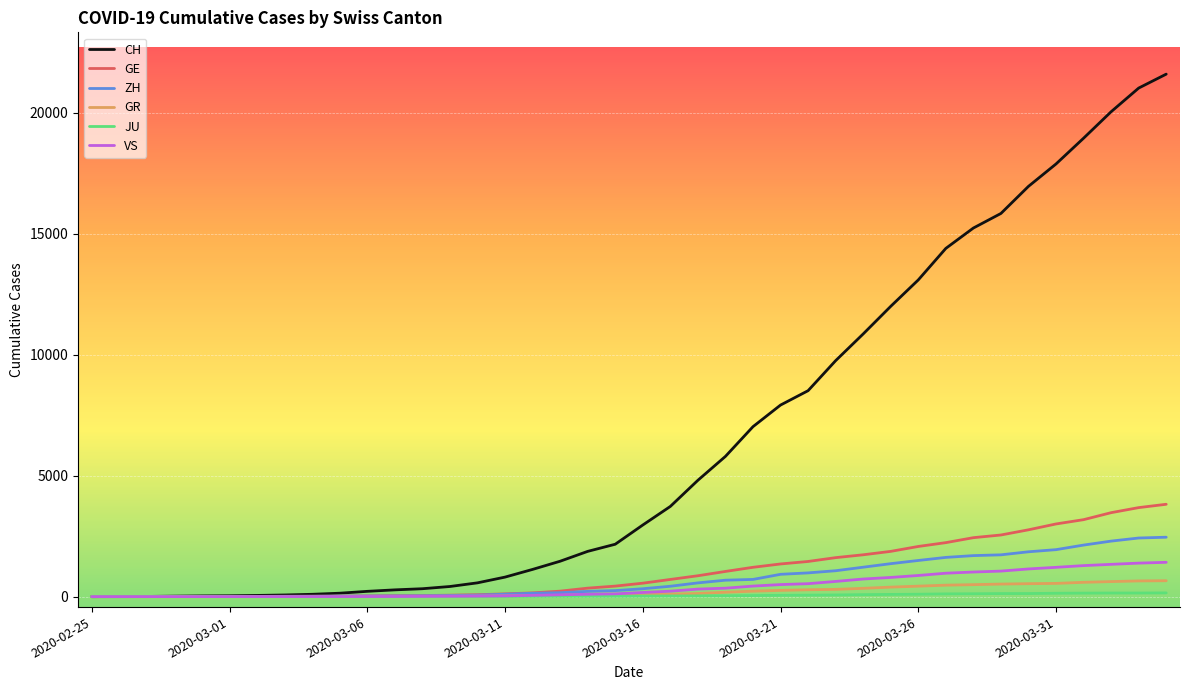

Which series has the widest spread of values?

CH